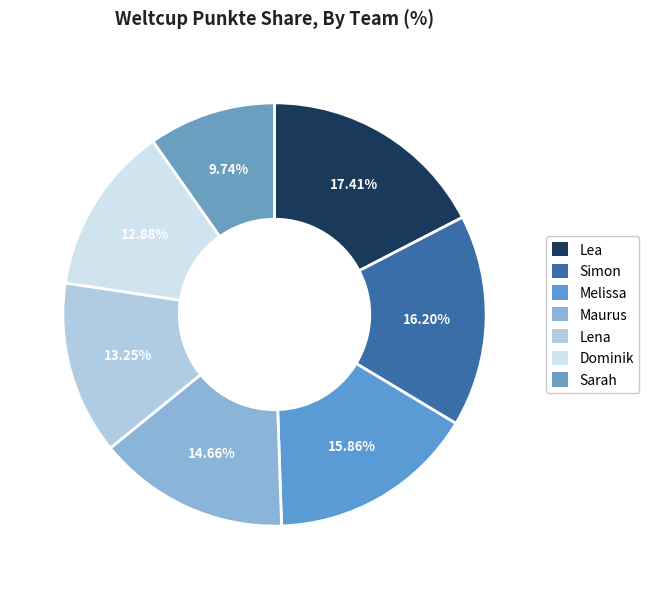

To the nearest percent, what percentage of the pie is Dominik?

13%